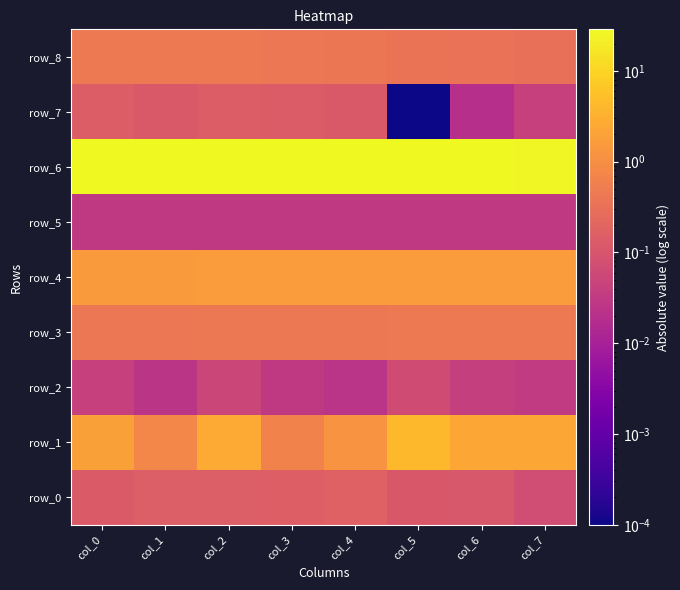

What is the sum of all row_3 values?

3.5